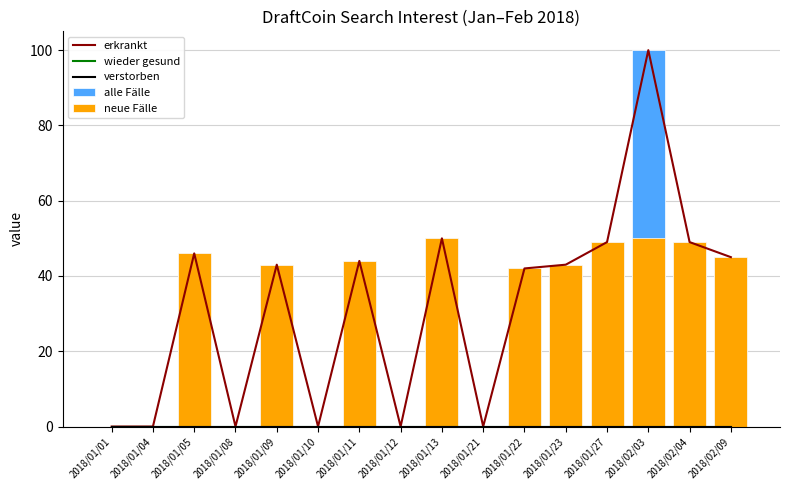

How many positive values does the neue Fälle series have?

10